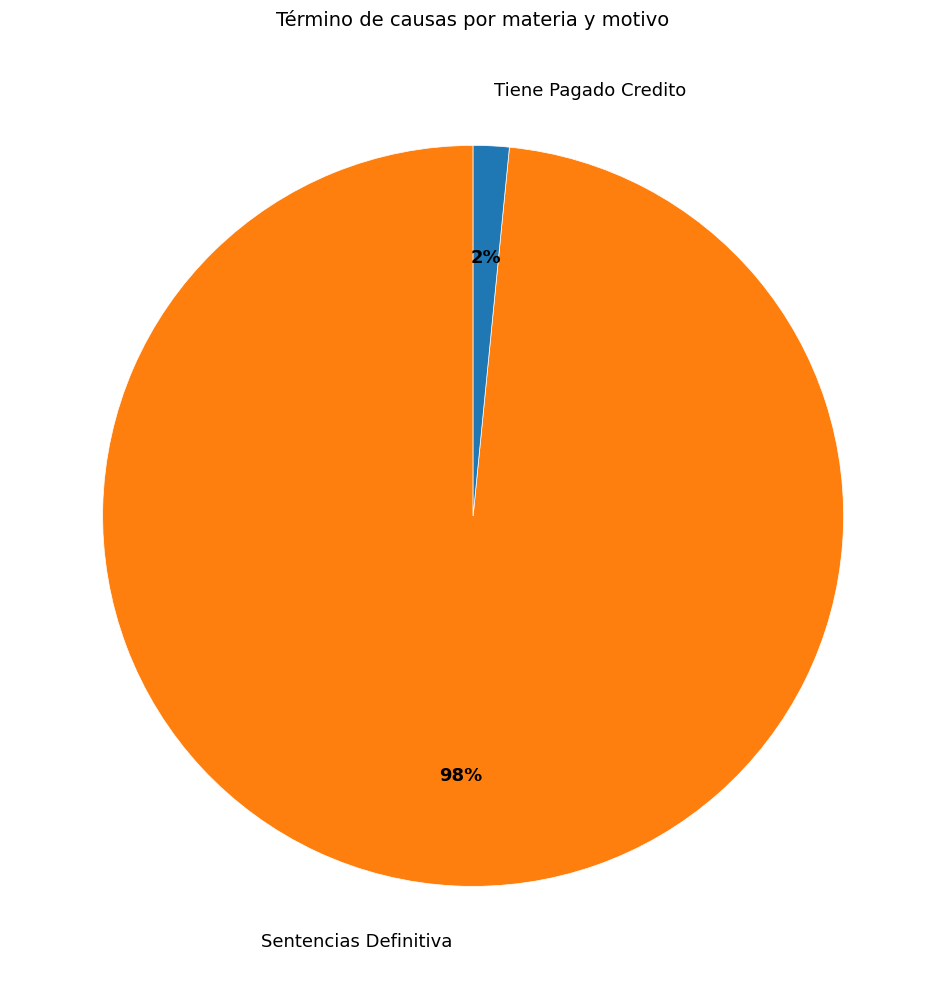

Which category has the biggest portion of the pie?

Sentencias Definitiva